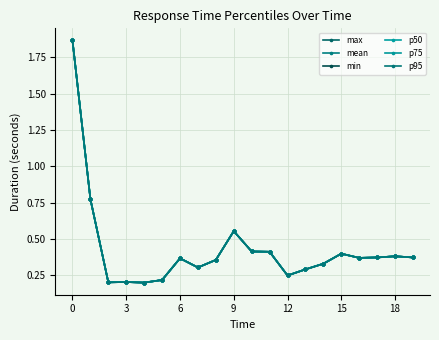

Which series has the largest range (max minus min)?

max